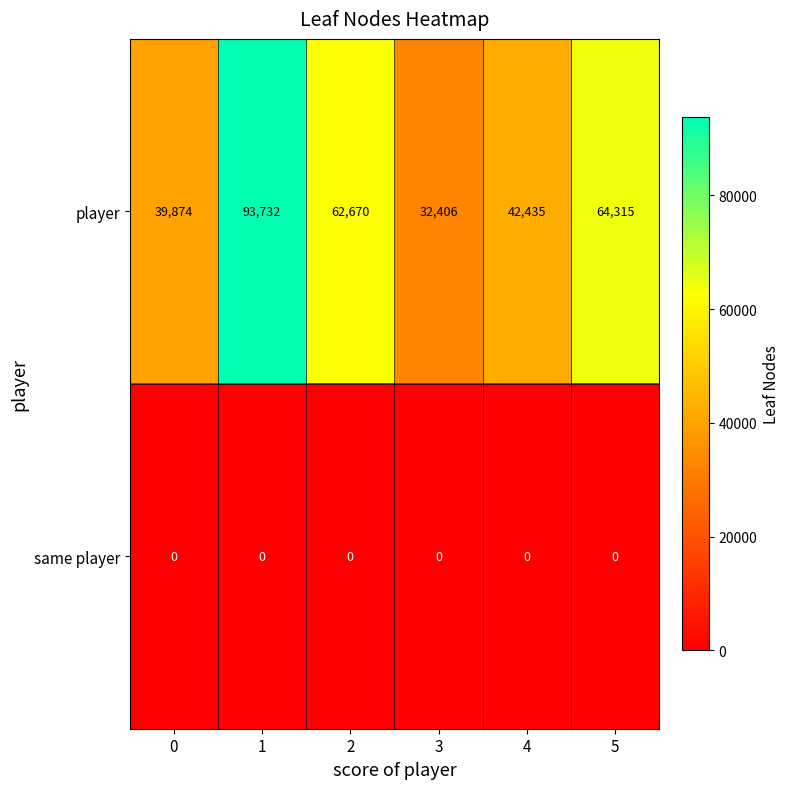

What is the sum of the player values at 5 and 4?

106750